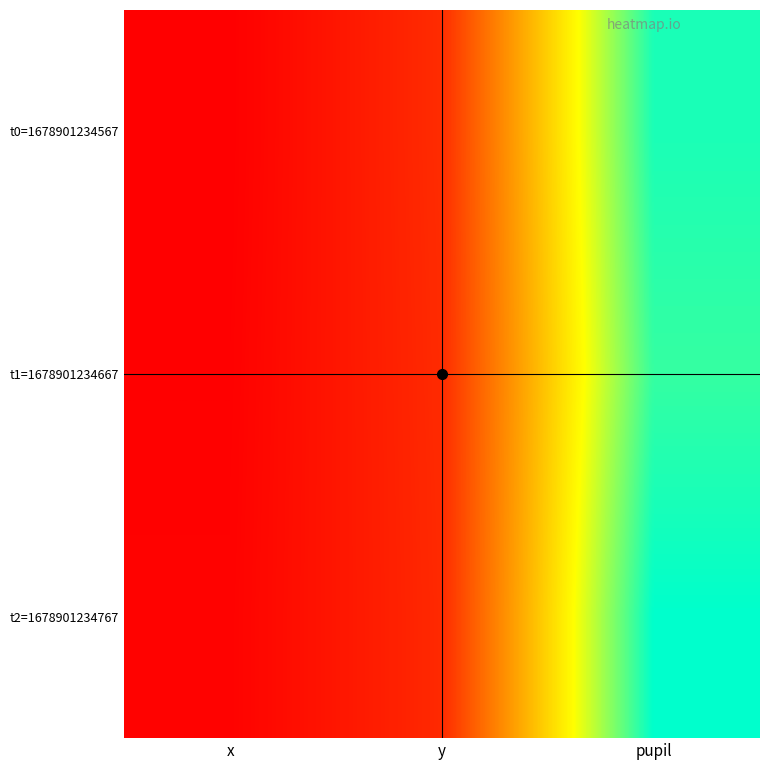

Reading right to left, transcribe all the data shown in this chart.

t0=1678901234567: pupil=3.2	y=0.8	x=0.5
t1=1678901234667: pupil=3.1	y=0.8	x=0.5
t2=1678901234767: pupil=3.3	y=0.8	x=0.5